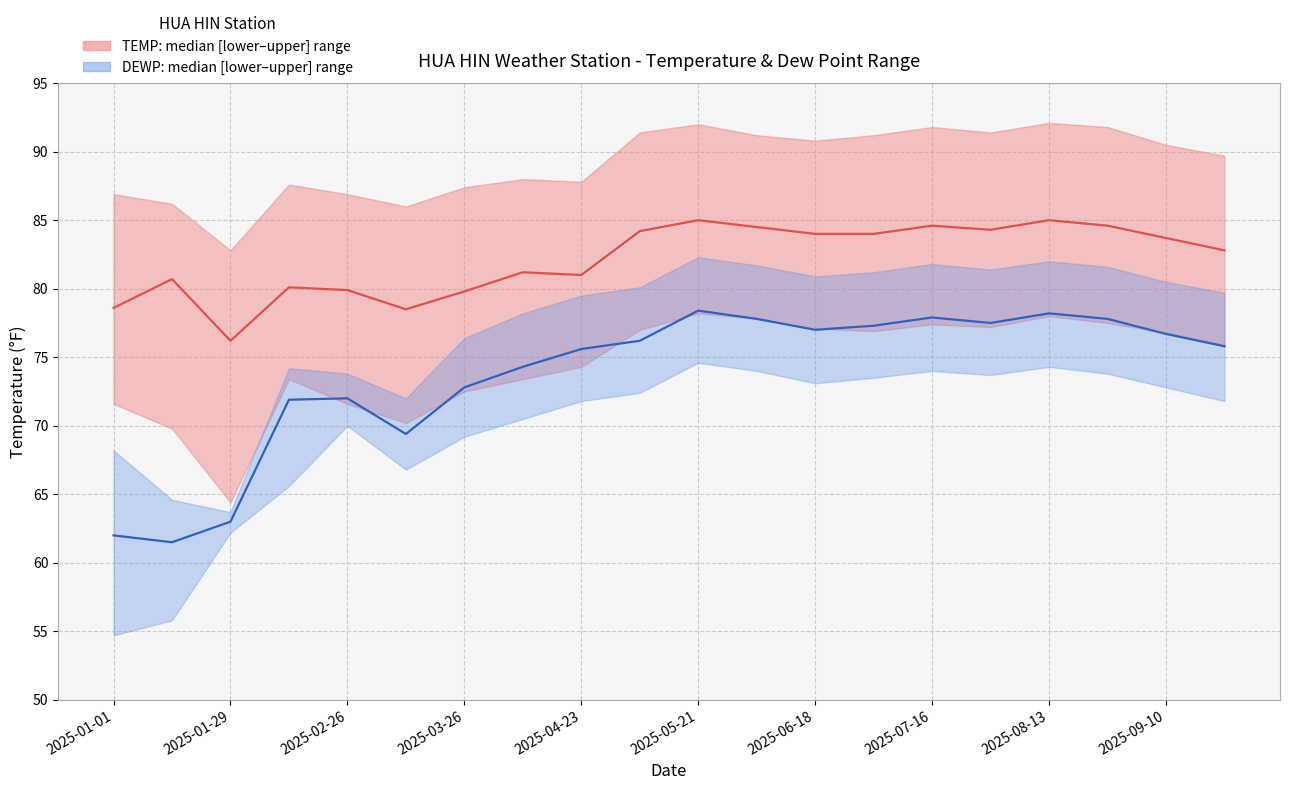

What is the label of the 6th point from the left?

2025-03-12